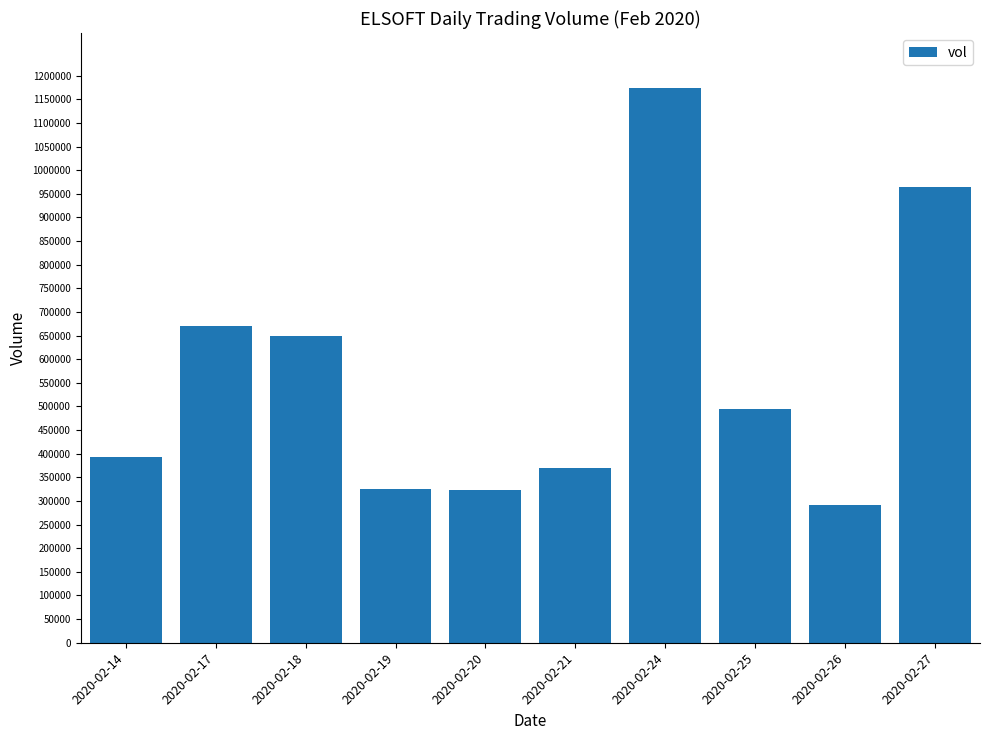

What is the change in value from 2020-02-18 to 2020-02-27?

+316800